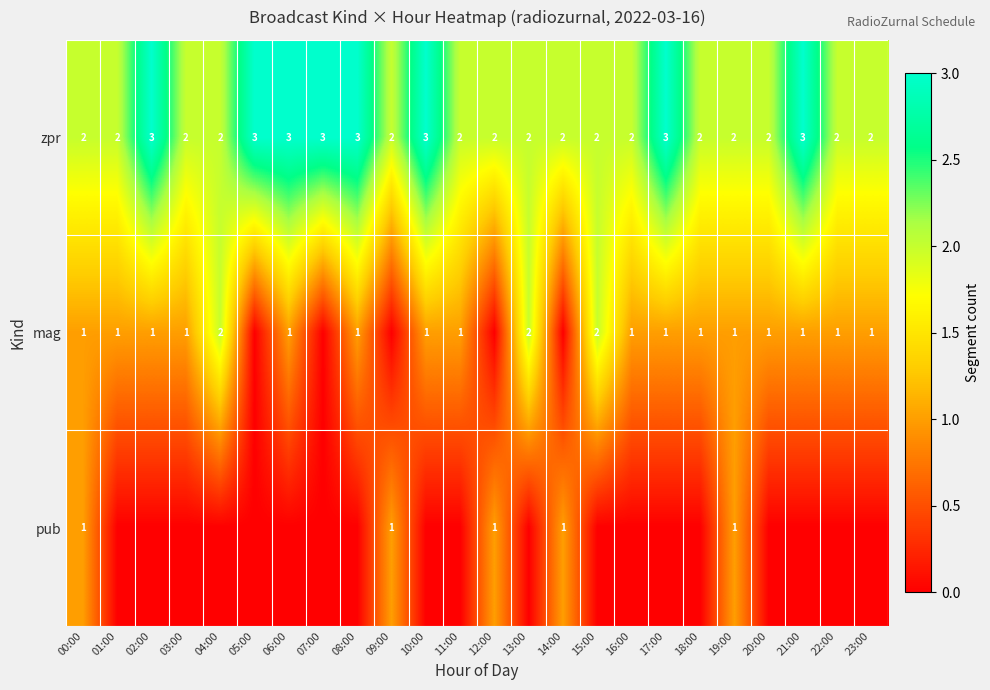

Which category has the lowest value across all series?

05:00